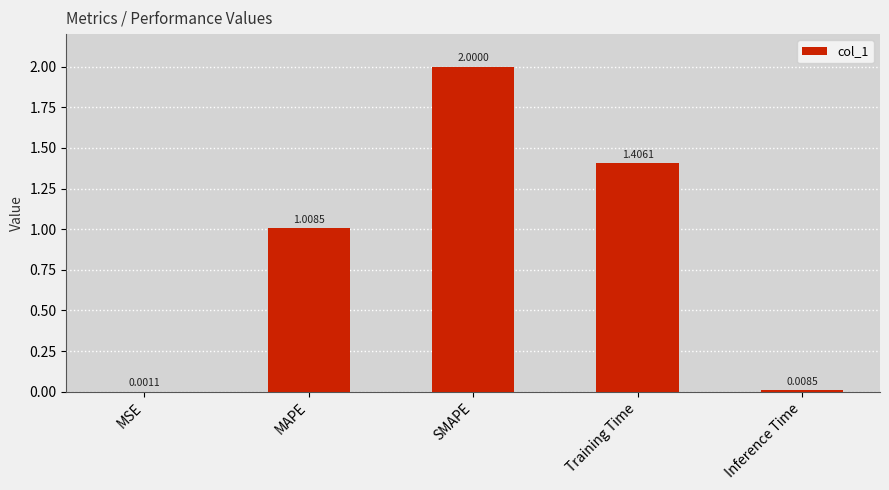

Which label corresponds to the largest value in the chart?

SMAPE